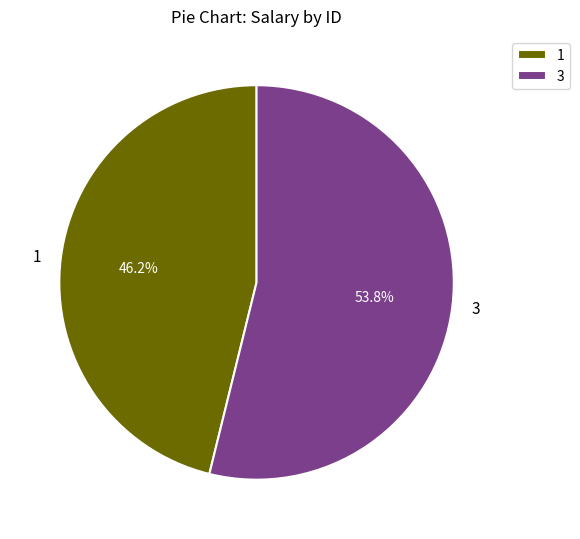

What percentage do 1 and 3 together represent?

100.0%